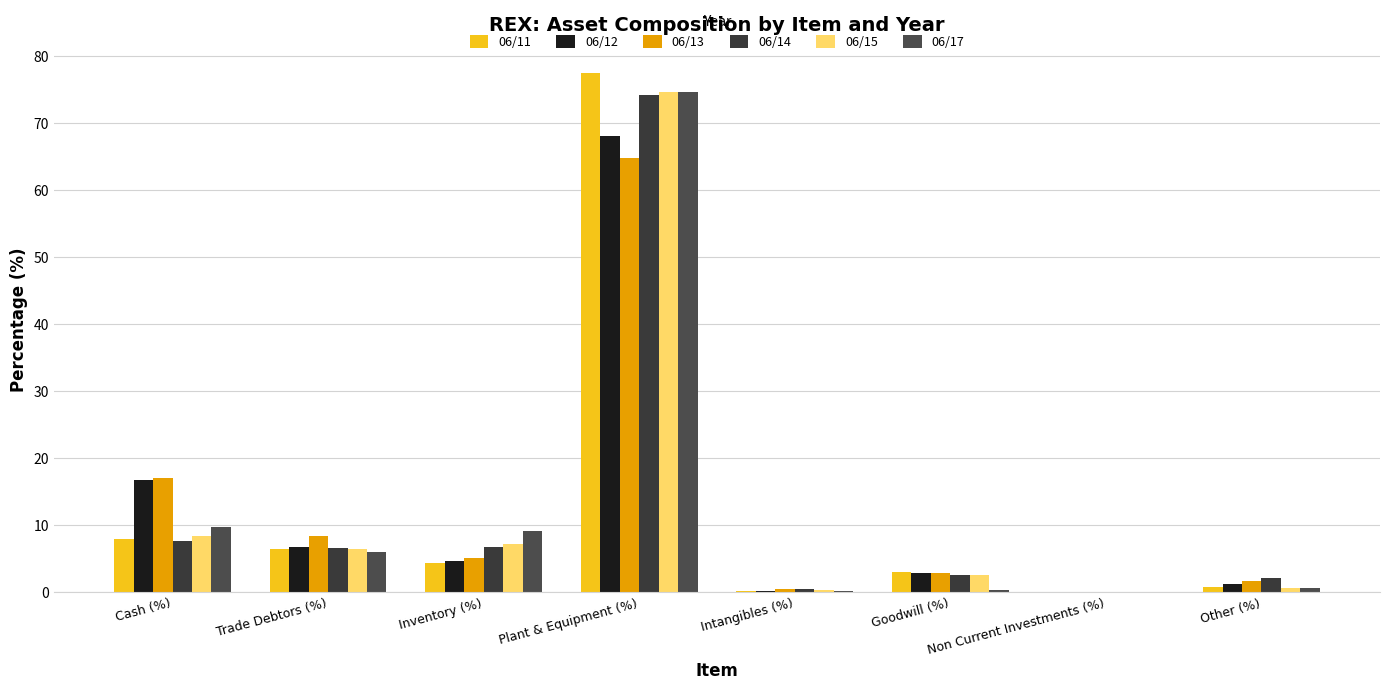

The 06/12 series shows 16.7 at Cash (%). True or false?

True